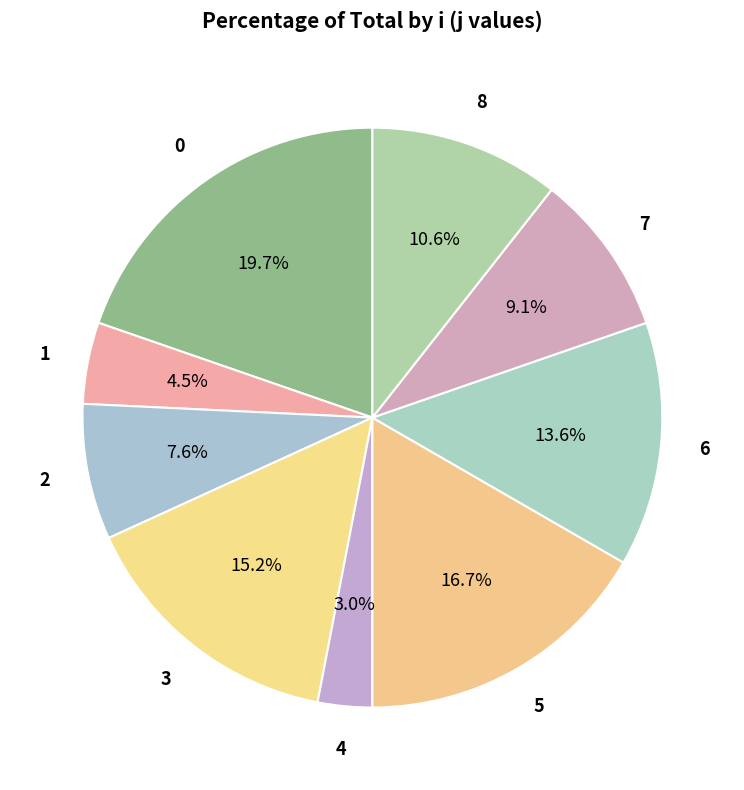

Does any single category account for the majority?

No